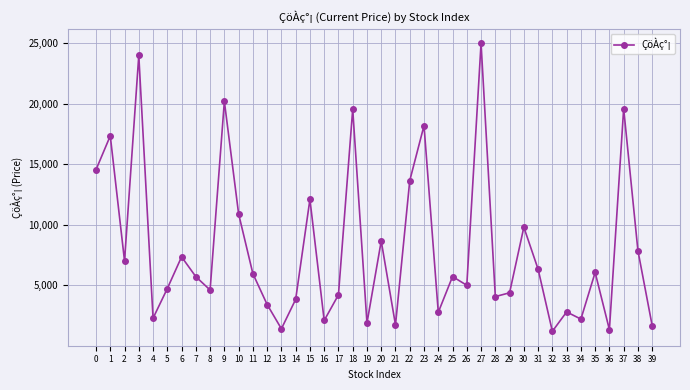

What is the change in value from 12 to 37?

+16190